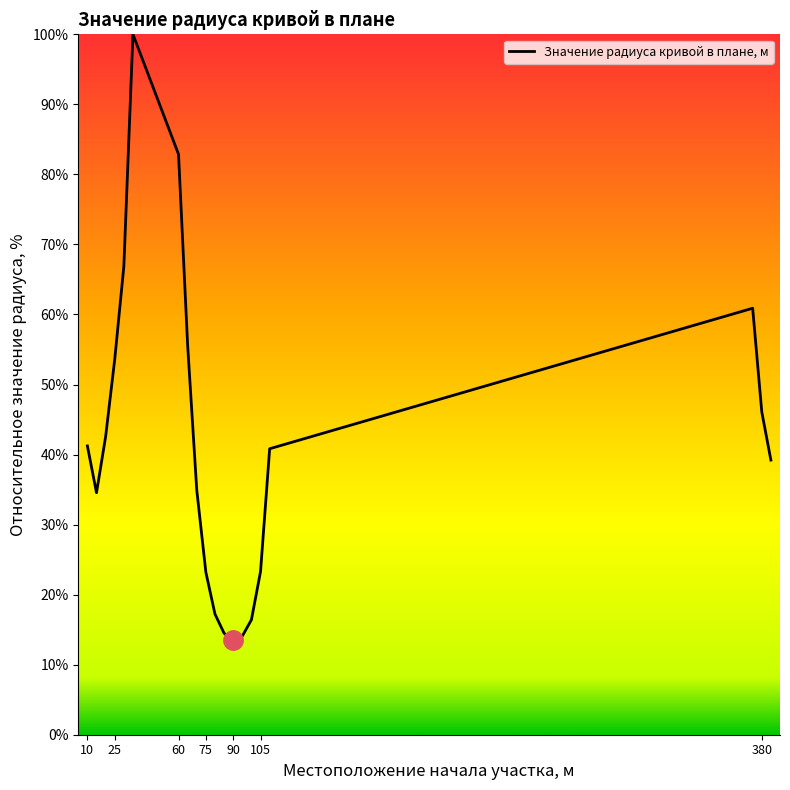

What is the greatest value displayed?

100.0